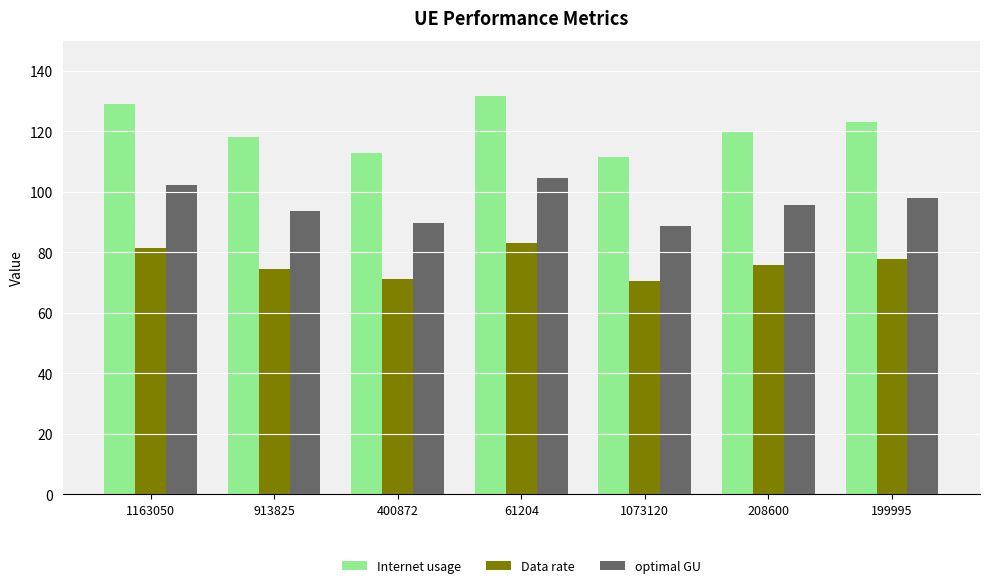

At how many categories does at least one series exceed 91?

7